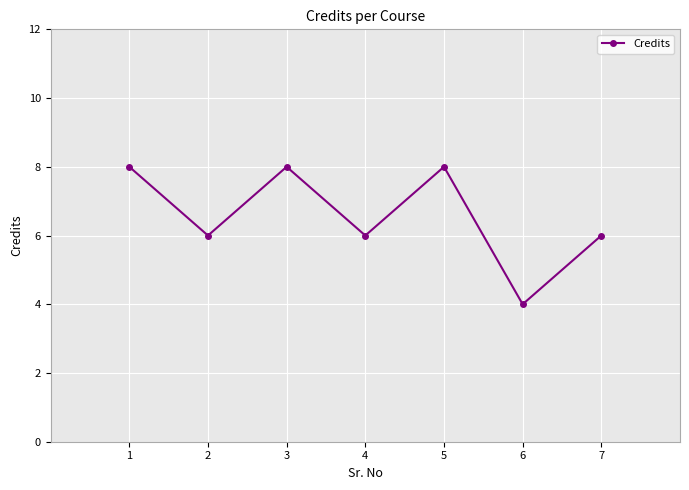

True or false: the data shows 4 at 6.

True